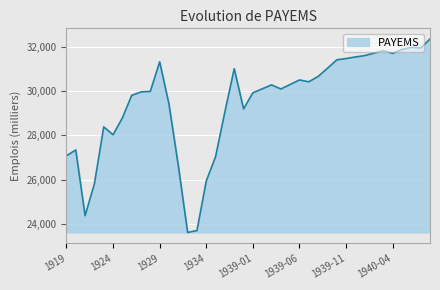

What is the sum of all values?

1179218